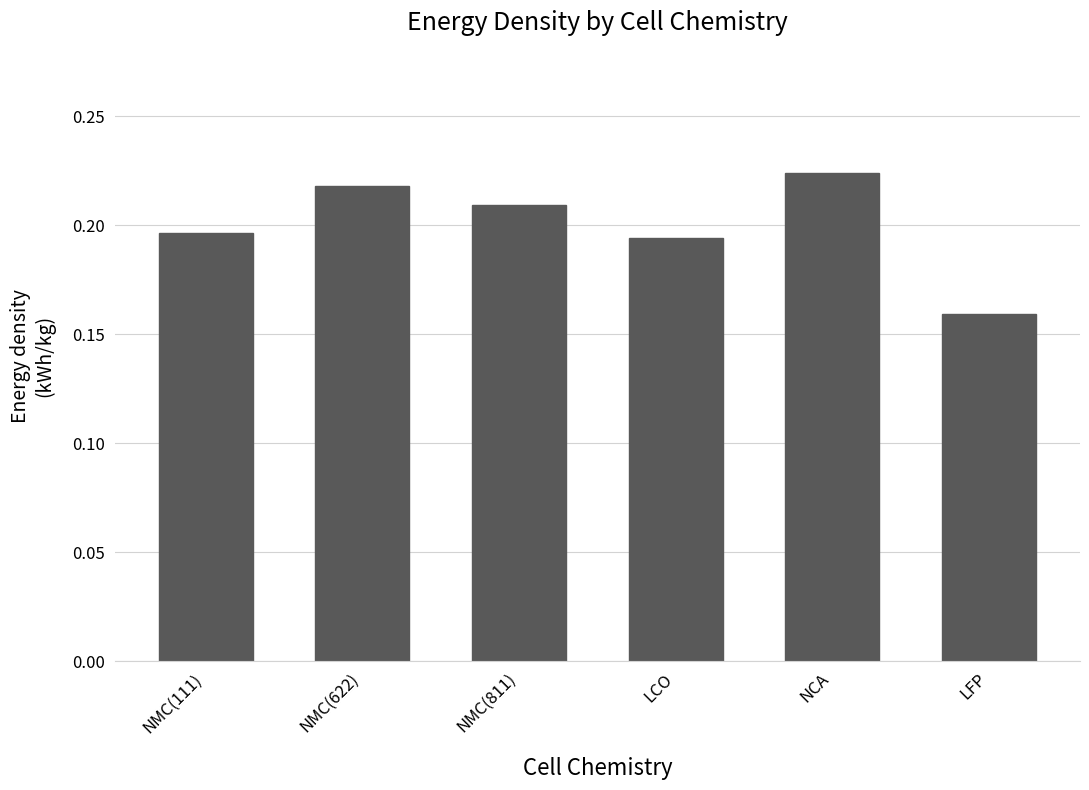

Are the bars grouped side by side (vs. stacked)?

No